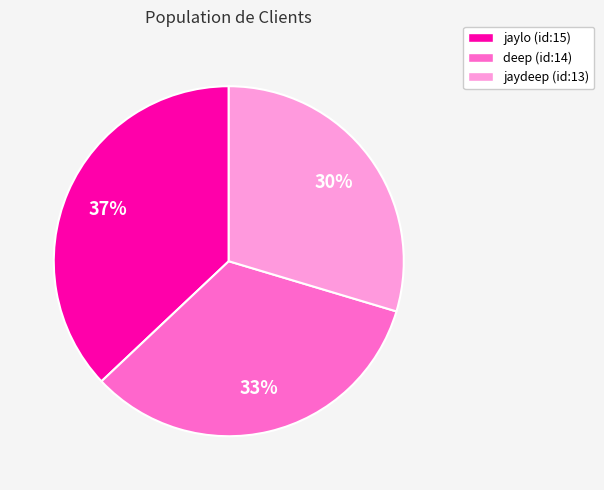

Between jaylo (id:15) and jaydeep (id:13), which is larger?

jaylo (id:15)